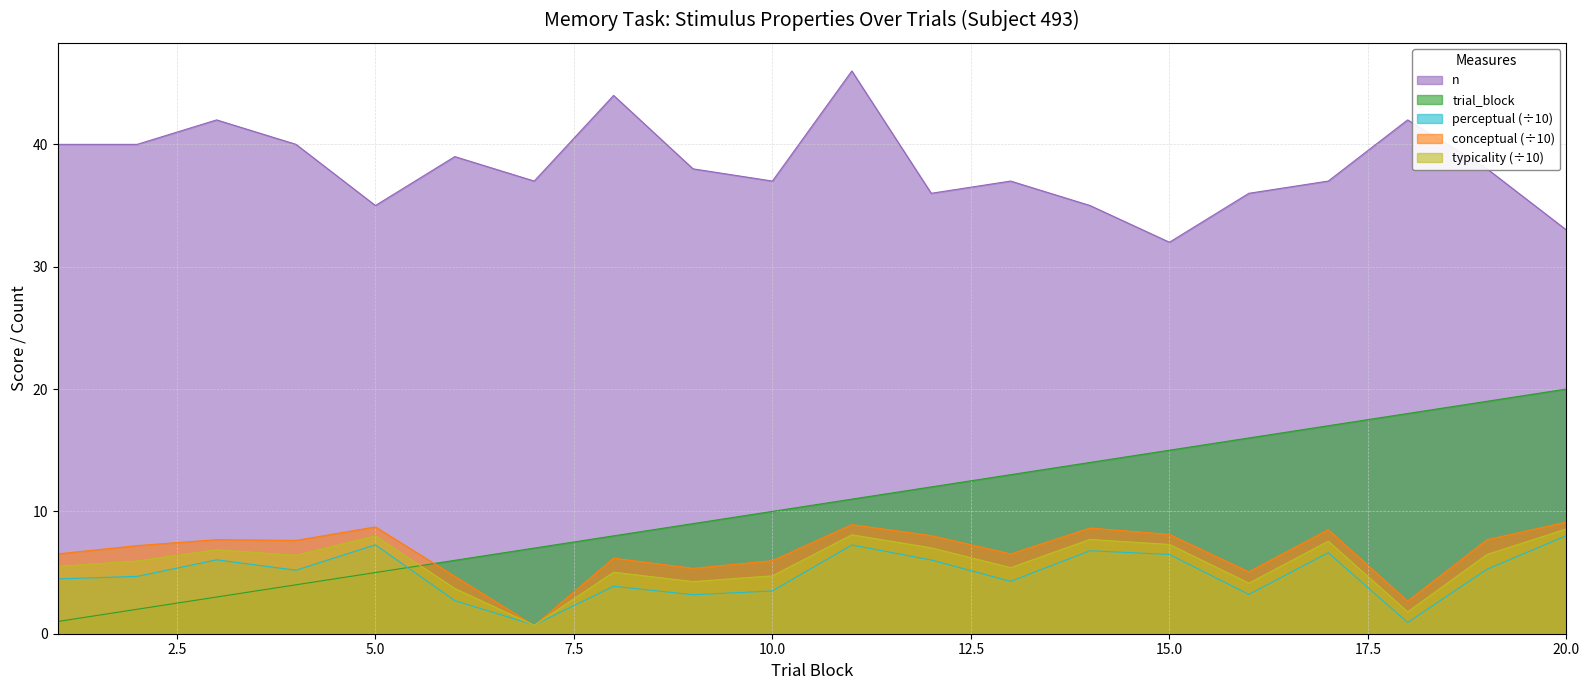

What is the minimum value for typicality?

0.7